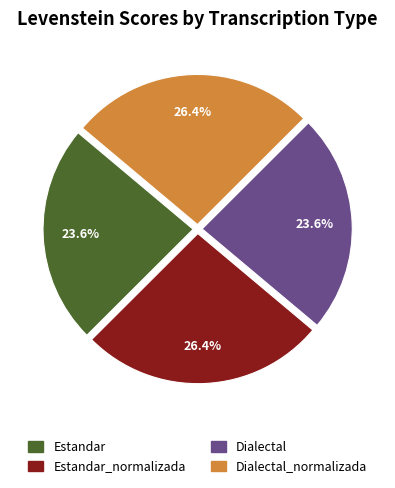

Count the number of slices in the pie.

4